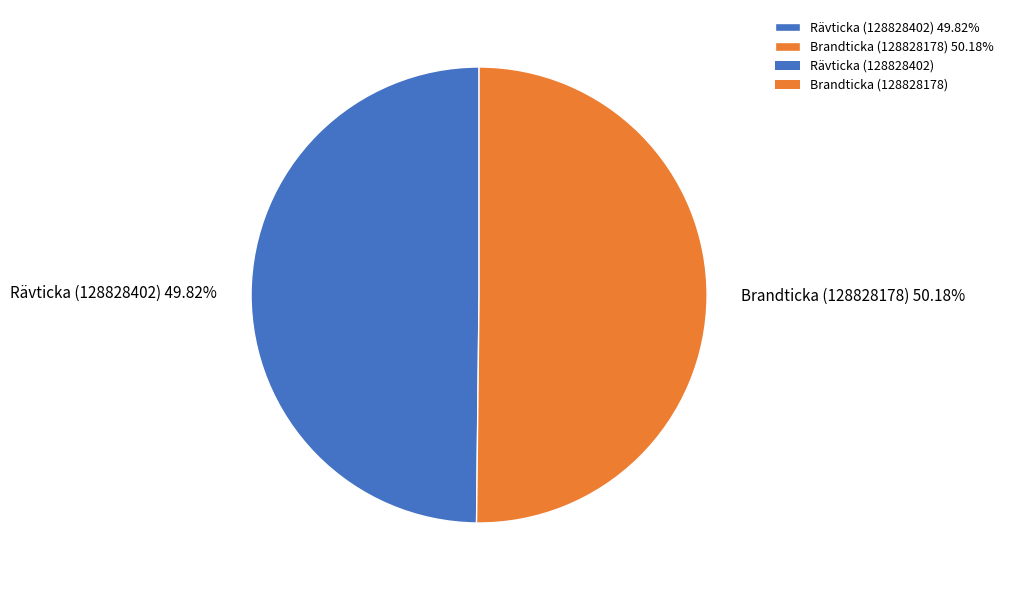

To the nearest percent, what percentage of the pie is Brandticka (128828178)?

50%